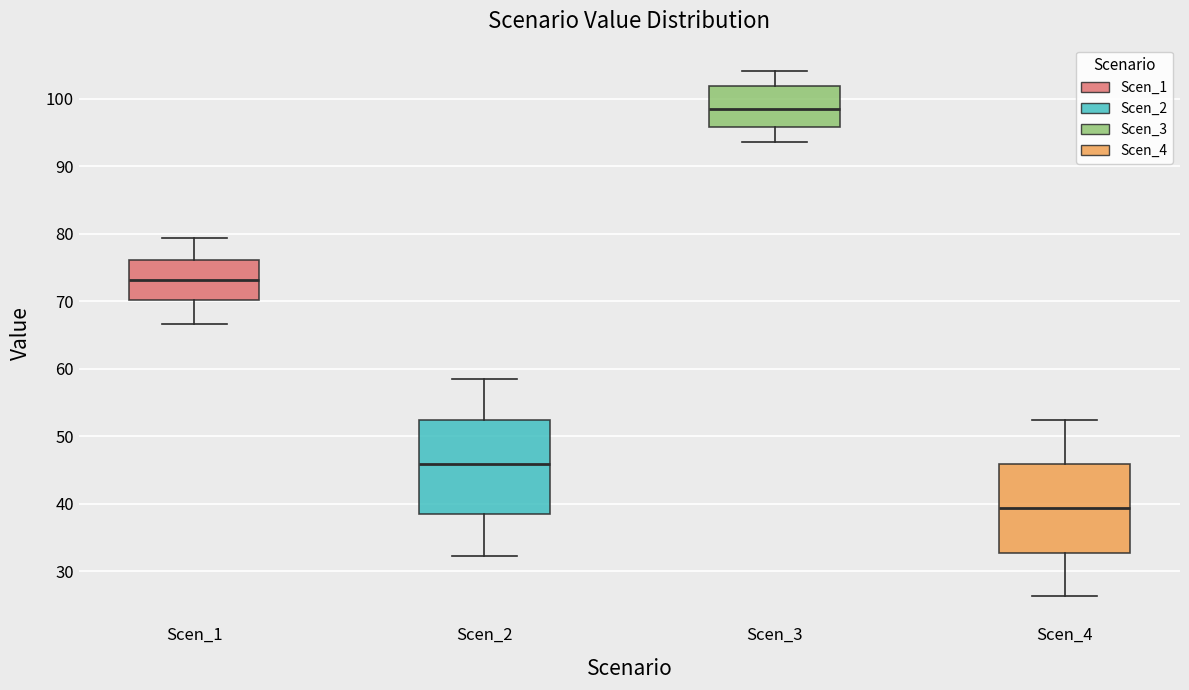

Where is the upper edge of the box for Scen_1 on the y-axis? The values are not printed on the chart, so give them approximately, as read against the axis.

76